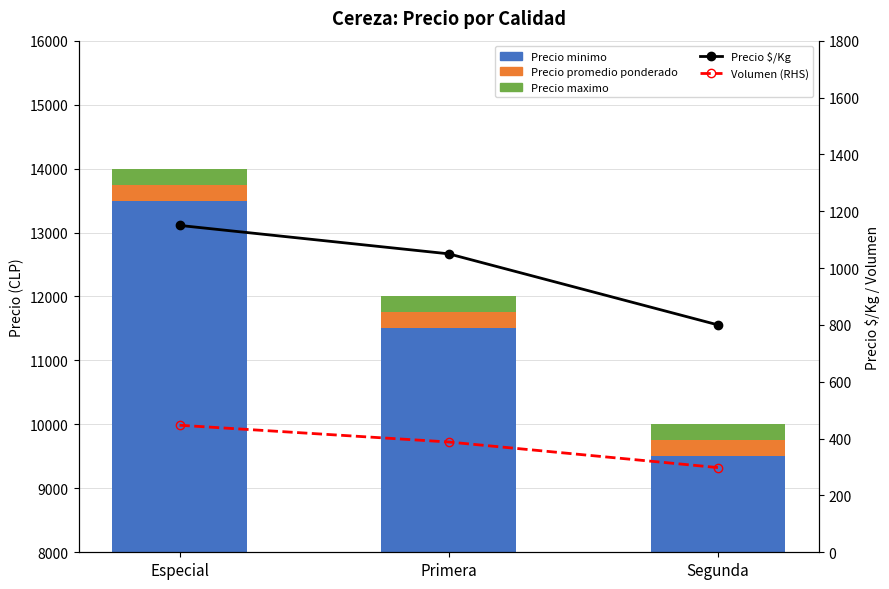

What is the difference between the Precio minimo values at Segunda and Especial?

4000